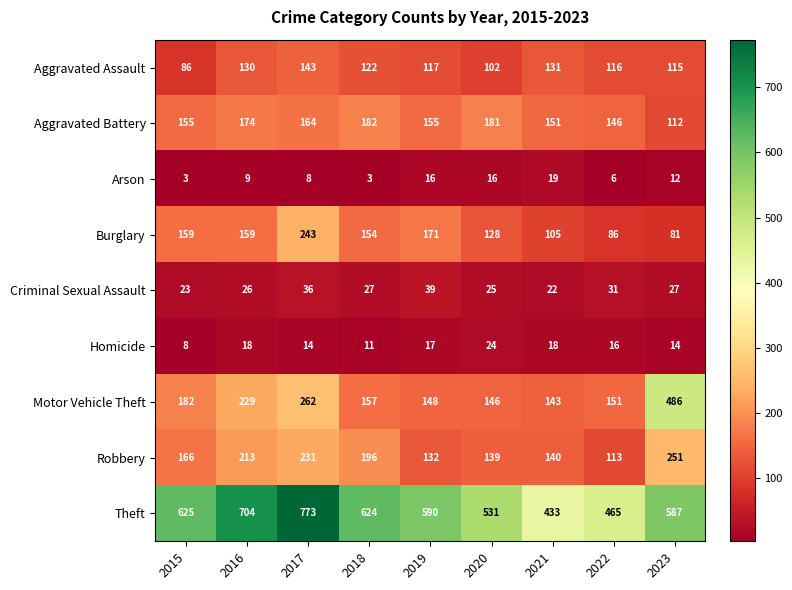

Rank the series by their maximum value, from lowest to highest.

Arson, Homicide, Criminal Sexual Assault, Aggravated Assault, Aggravated Battery, Burglary, Robbery, Motor Vehicle Theft, Theft